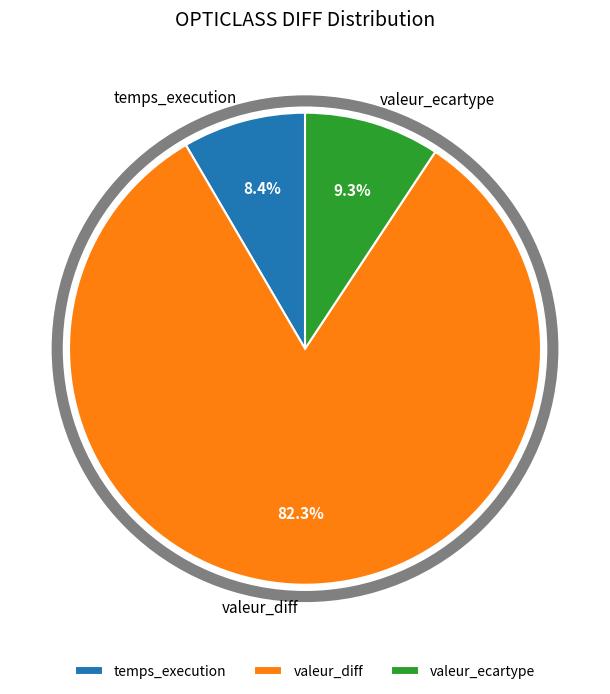

Approximately how many times larger is the value at valeur_ecartype compared to valeur_diff?

0.1